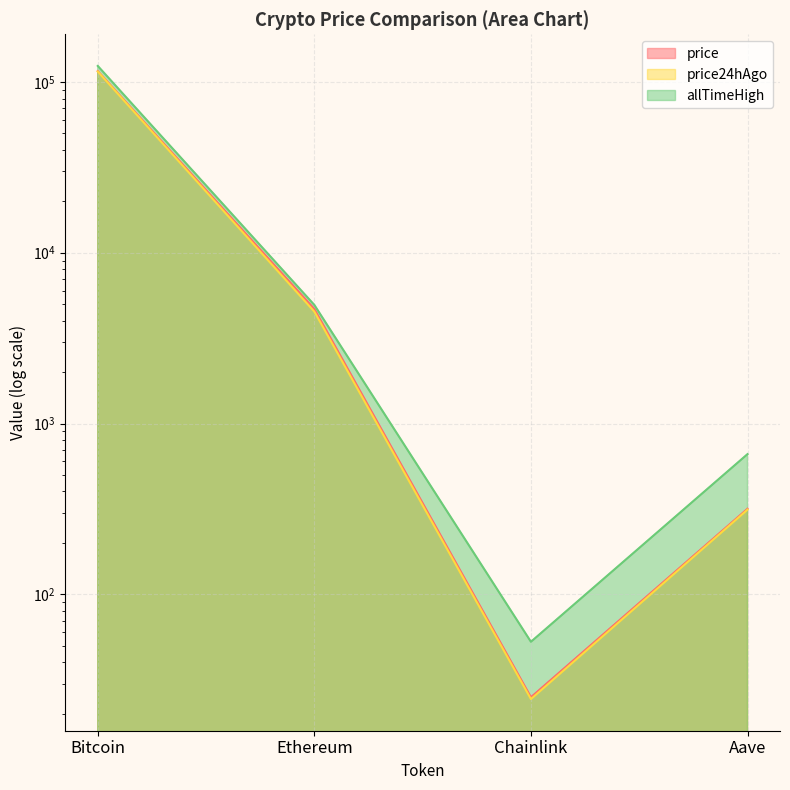

Reading left to right, transcribe all the data shown in this chart.

price: 115769.0	4684.5	24.9	316.7
price24hAgo: 115075.0	4519.1	24.3	313.0
allTimeHigh: 124128.0	4946.1	52.7	661.7